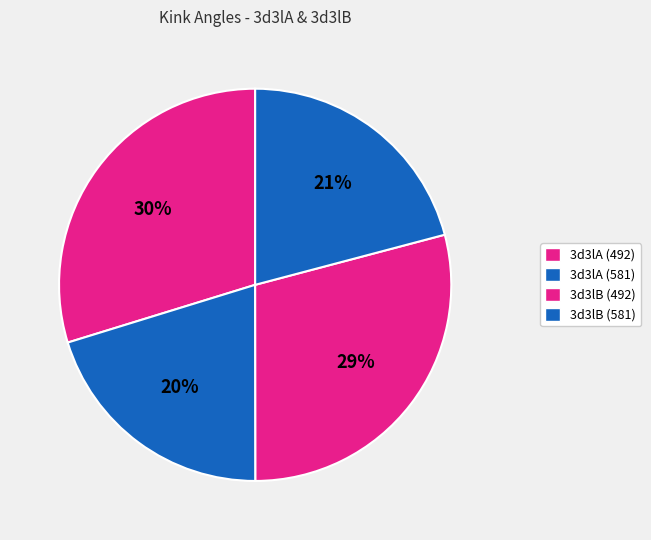

How many segments does this pie chart have?

4